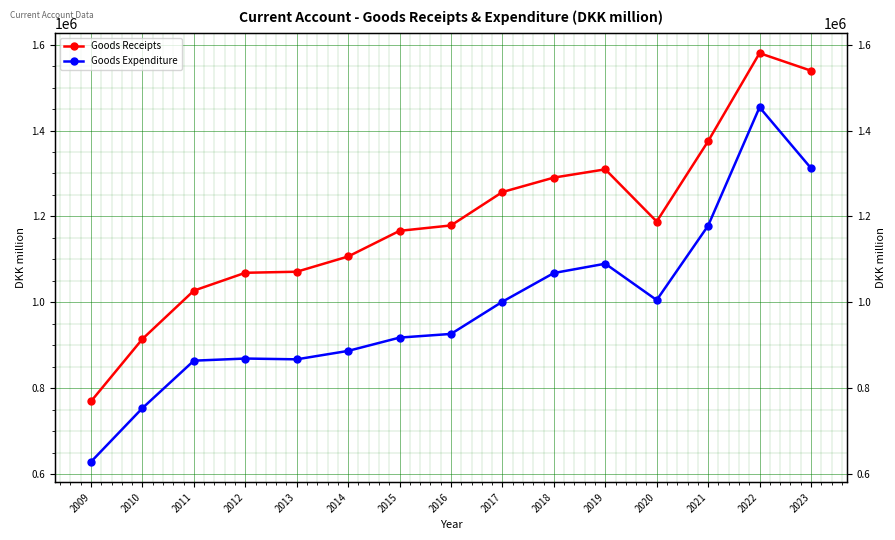

What is the difference between the maximum and second lowest values in the Goods Expenditure series?

699876